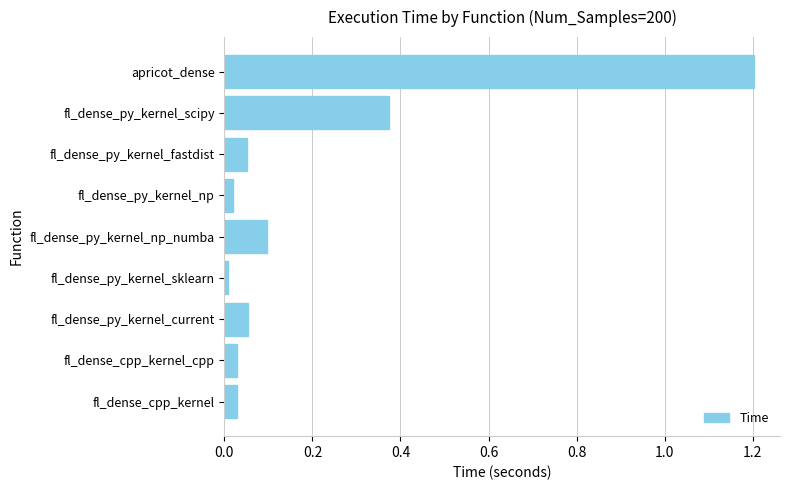

How many series are shown in this chart?

1